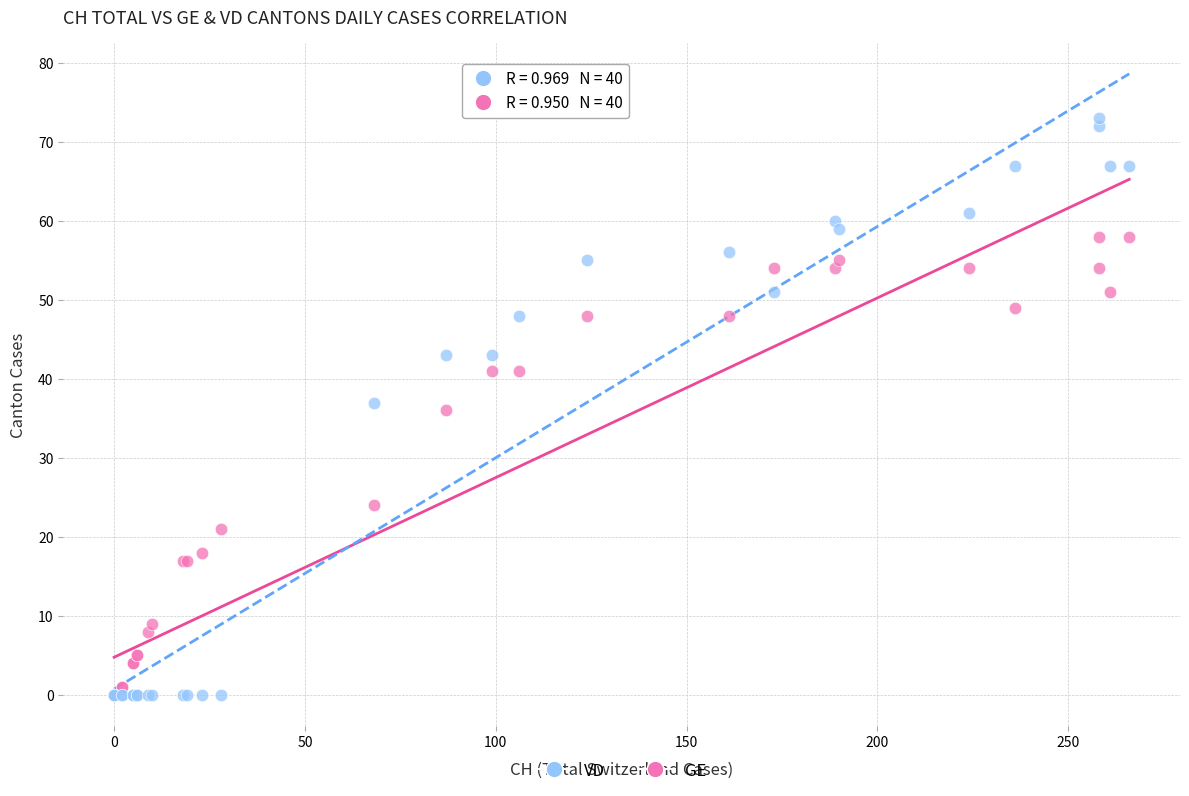

Which series has the largest Y range (max minus min)?

VD